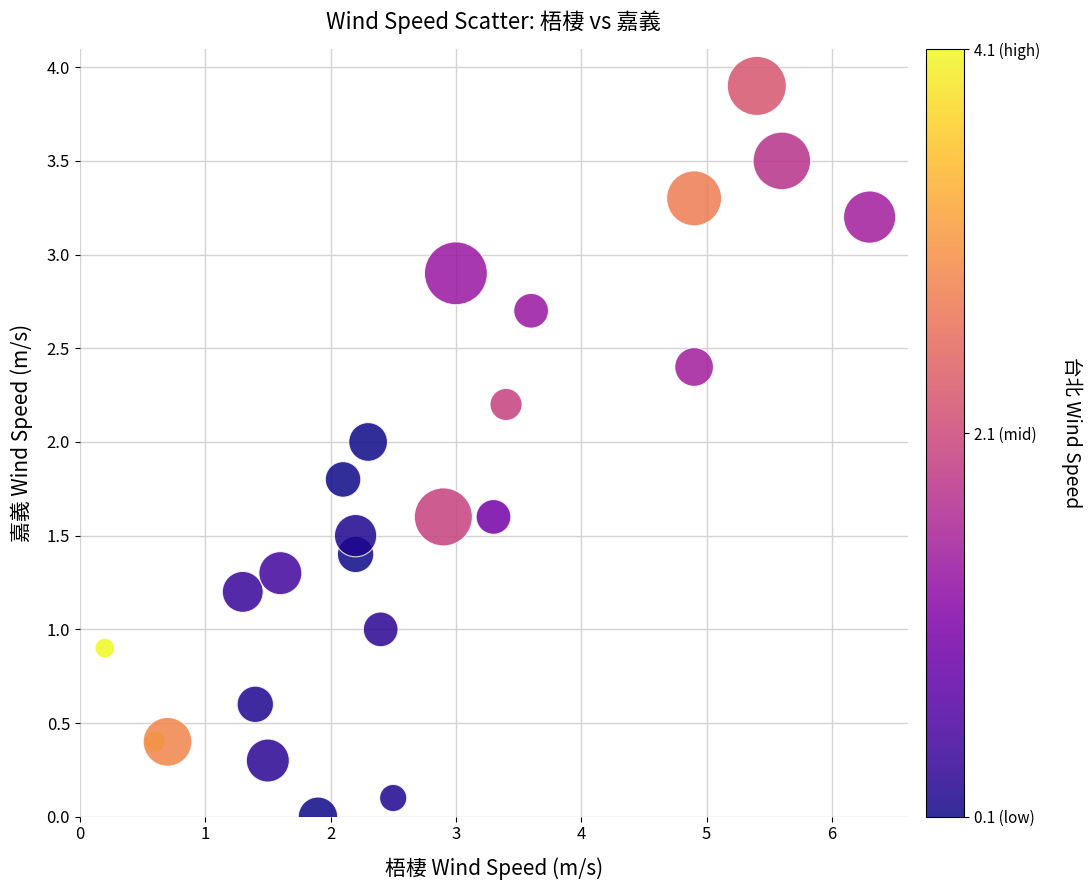

What is the range of X values (max minus min)?

6.1